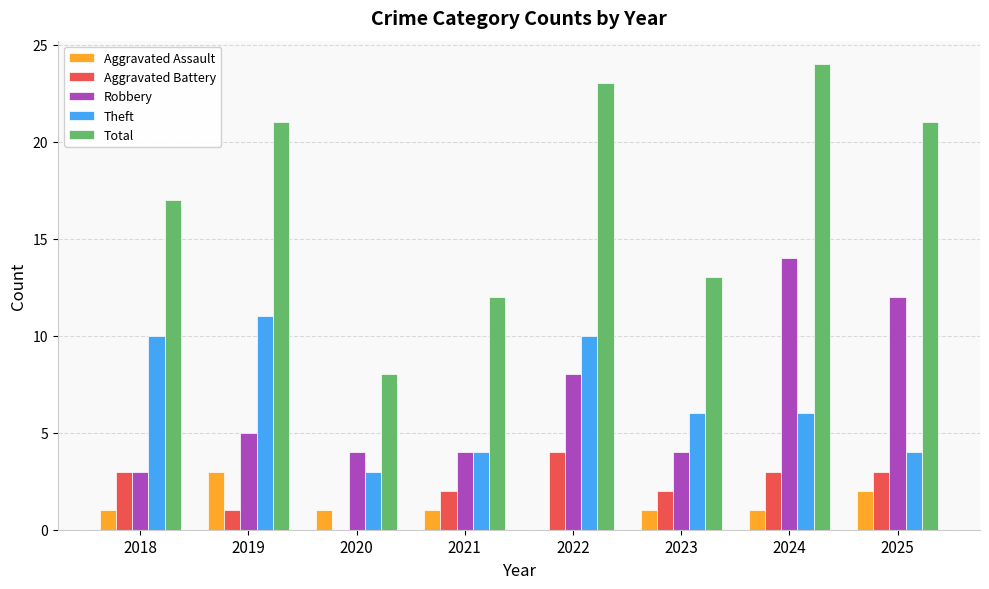

What are all the series names shown in the legend?

Aggravated Assault, Aggravated Battery, Robbery, Theft, Total